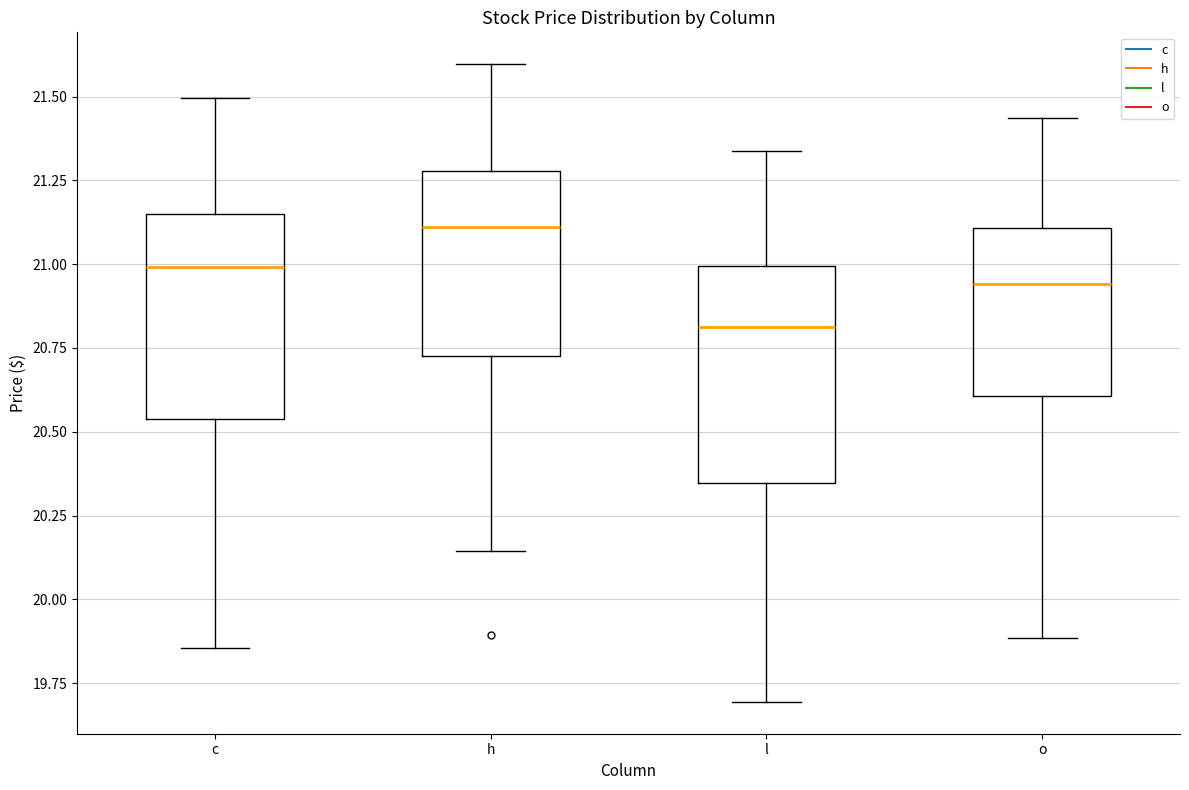

Reading left to right, read every box against the y-axis: the position of its median line, the range the box covers, and the ends of its whiskers. The values are not printed on the chart, so give them approximately, as read against the axis.

c: median 21.00, box 20.55 to 21.15, whiskers 19.85 to 21.50
h: median 21.10, box 20.75 to 21.30, whiskers 20.15 to 21.60
l: median 20.80, box 20.35 to 21.00, whiskers 19.70 to 21.35
o: median 20.95, box 20.60 to 21.10, whiskers 19.90 to 21.45